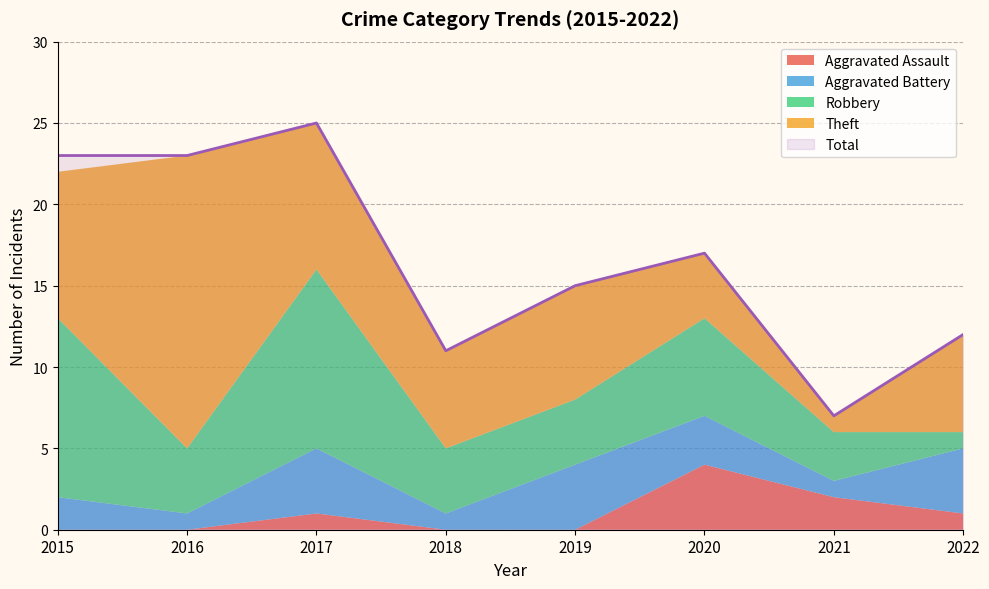

In Aggravated Assault, how many points are higher than both neighbors (excluding endpoints)?

2